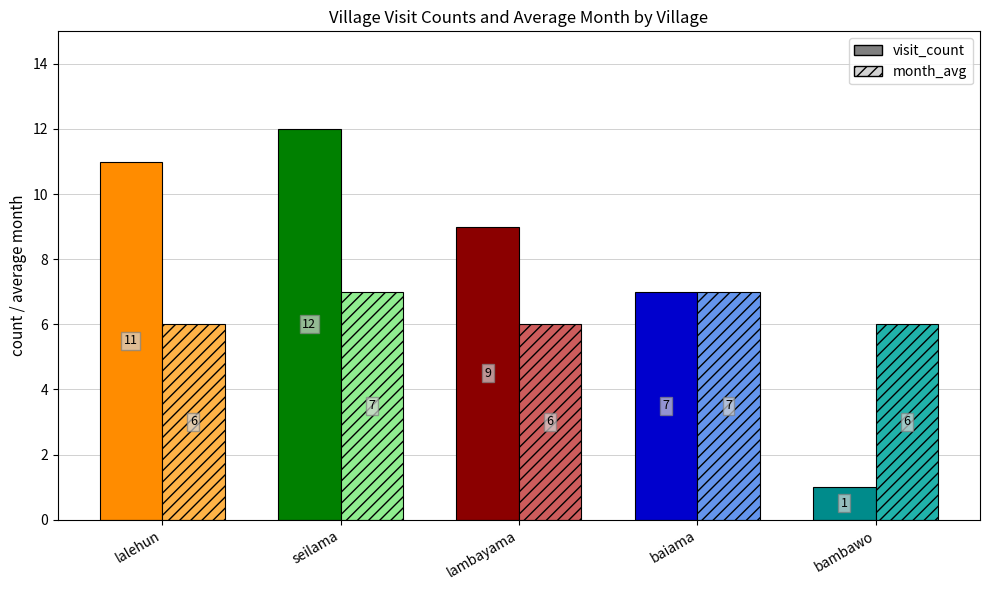

The value of visit_count at lalehun is 11. True or false?

True